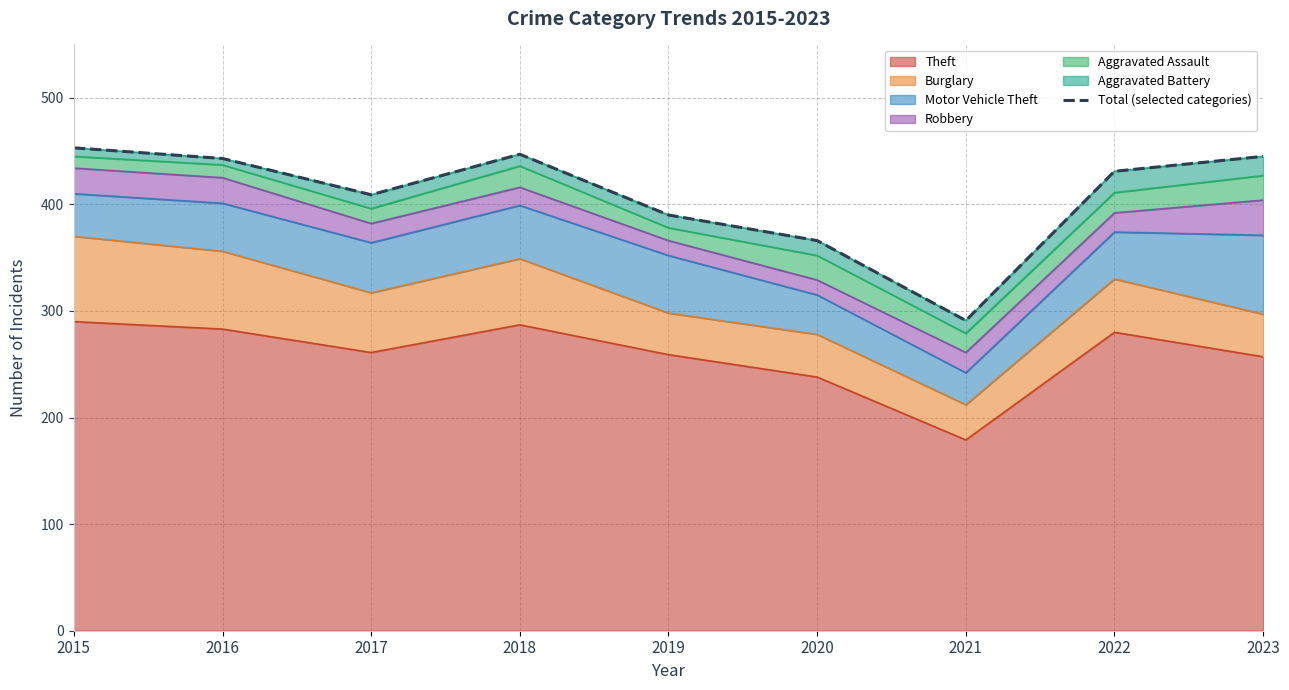

What is the difference between the maximum and minimum values?

162